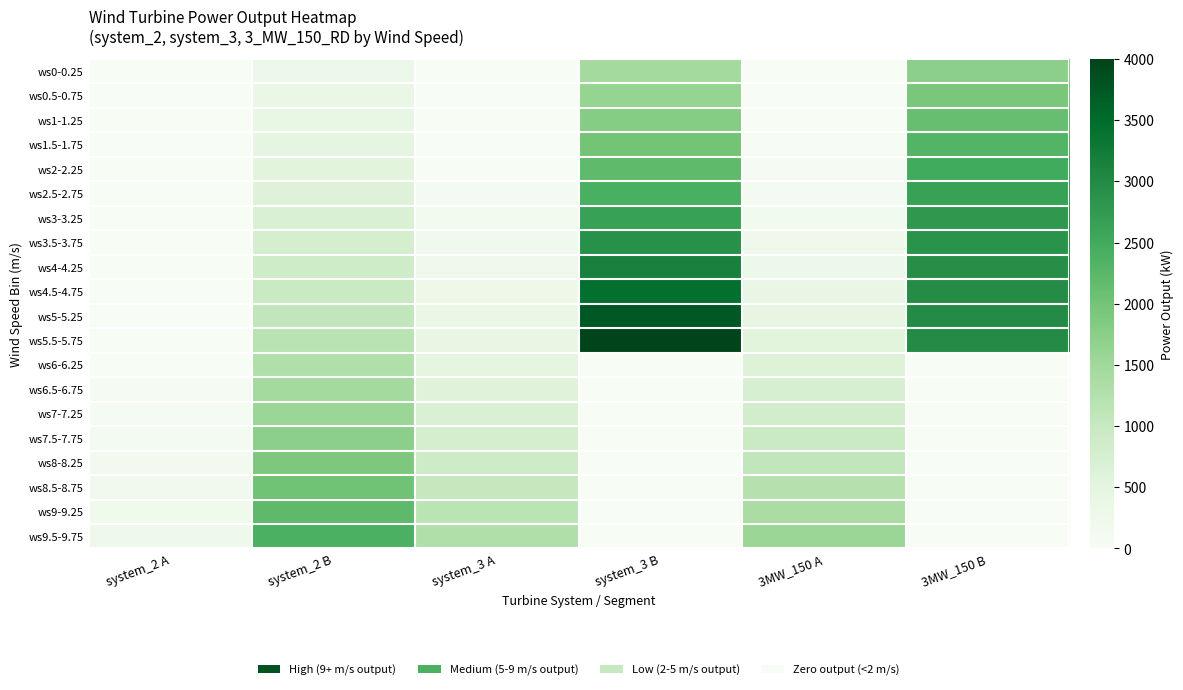

What is the greatest value displayed?

4000